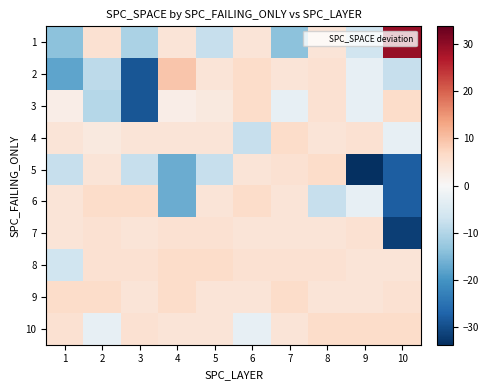

Reading right to left, transcribe all the data shown in this chart.

1: 10=29.3	9=-6.7	8=4.3	7=-13.7	6=4.3	5=-7.7	4=4.3	3=-10.7	2=5.3	1=-13.7
2: 10=-7.7	9=-2.7	8=5.3	7=4.3	6=6.3	5=4.3	4=9.3	3=-28.7	2=-8.7	1=-17.7
3: 10=6.3	9=-2.7	8=5.3	7=-2.7	6=6.3	5=3.3	4=2.3	3=-28.7	2=-9.7	1=2.3
4: 10=-2.7	9=5.3	8=4.3	7=6.3	6=-7.7	5=4.3	4=4.3	3=4.3	2=3.3	1=4.3
5: 10=-27.7	9=-33.7	8=6.3	7=5.3	6=4.3	5=-7.7	4=-16.7	3=-7.7	2=4.3	1=-7.7
6: 10=-27.7	9=-2.7	8=-7.7	7=4.3	6=6.3	5=4.3	4=-16.7	3=6.3	2=6.3	1=4.3
7: 10=-31.7	9=5.3	8=4.3	7=4.3	6=4.3	5=5.3	4=5.3	3=4.3	2=5.3	1=4.3
8: 10=4.3	9=4.3	8=5.3	7=5.3	6=5.3	5=6.3	4=6.3	3=5.3	2=5.3	1=-6.7
9: 10=5.3	9=4.3	8=4.3	7=6.3	6=4.3	5=4.3	4=6.3	3=4.3	2=6.3	1=6.3
10: 10=6.3	9=6.3	8=6.3	7=4.3	6=-2.7	5=4.3	4=4.3	3=5.3	2=-2.7	1=5.3